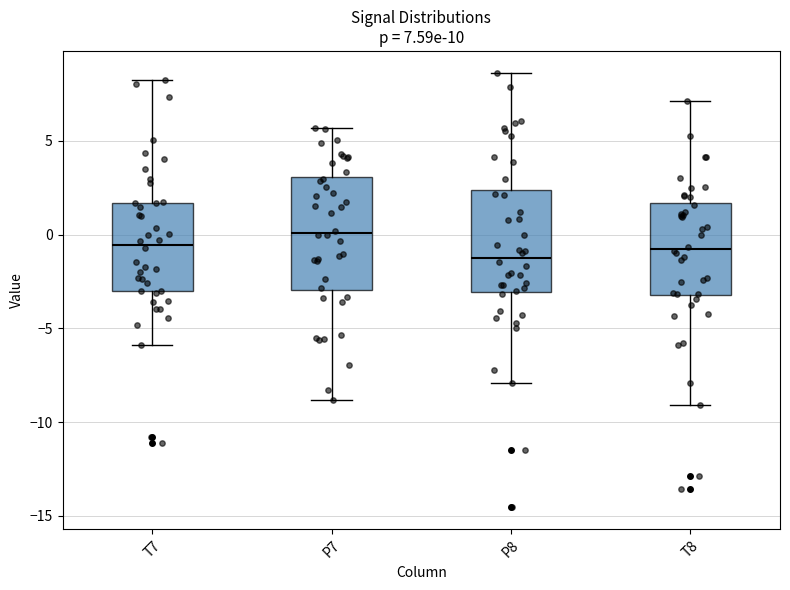

Which box is the tallest, from its lower edge to its upper edge?

P7